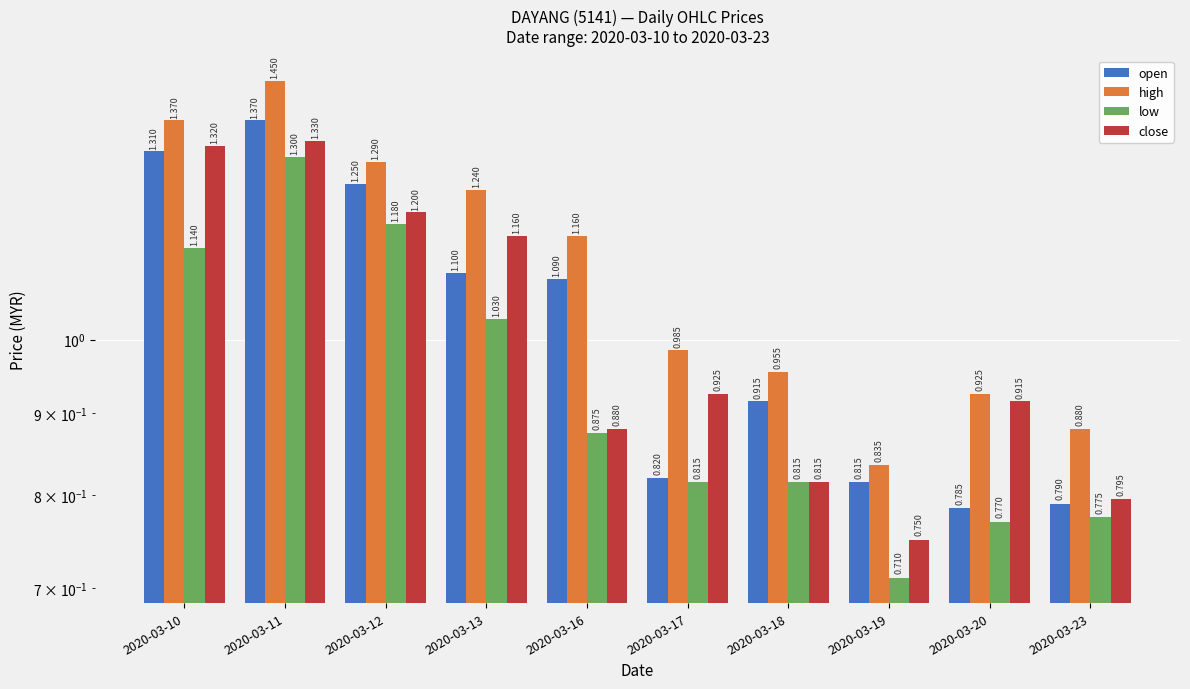

Reading left to right, transcribe all the data shown in this chart.

open: 2020-03-10=1.3	2020-03-11=1.4	2020-03-12=1.2	2020-03-13=1.1	2020-03-16=1.1	2020-03-17=0.8	2020-03-18=0.9	2020-03-19=0.8	2020-03-20=0.8	2020-03-23=0.8
high: 2020-03-10=1.4	2020-03-11=1.4	2020-03-12=1.3	2020-03-13=1.2	2020-03-16=1.2	2020-03-17=1.0	2020-03-18=1.0	2020-03-19=0.8	2020-03-20=0.9	2020-03-23=0.9
low: 2020-03-10=1.1	2020-03-11=1.3	2020-03-12=1.2	2020-03-13=1.0	2020-03-16=0.9	2020-03-17=0.8	2020-03-18=0.8	2020-03-19=0.7	2020-03-20=0.8	2020-03-23=0.8
close: 2020-03-10=1.3	2020-03-11=1.3	2020-03-12=1.2	2020-03-13=1.2	2020-03-16=0.9	2020-03-17=0.9	2020-03-18=0.8	2020-03-19=0.8	2020-03-20=0.9	2020-03-23=0.8